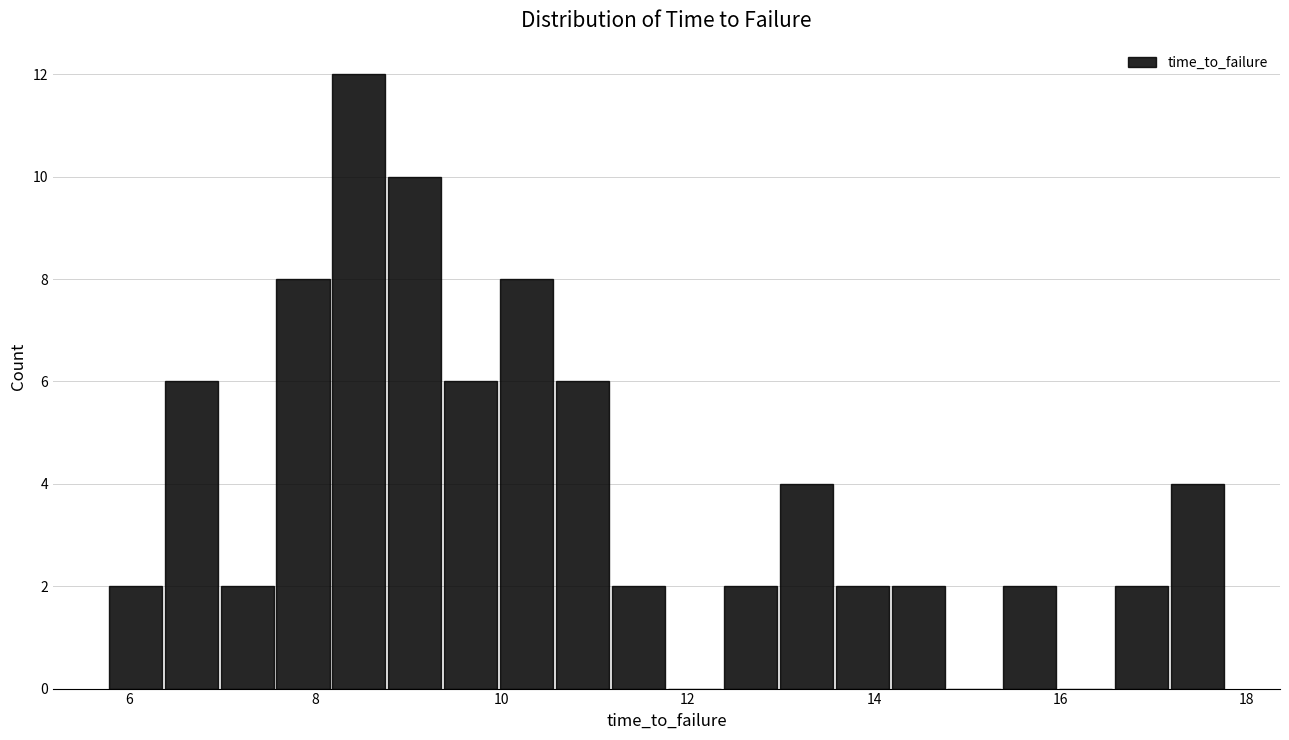

Read against the x-axis, roughly where is the centre of the tallest bar?

8.4